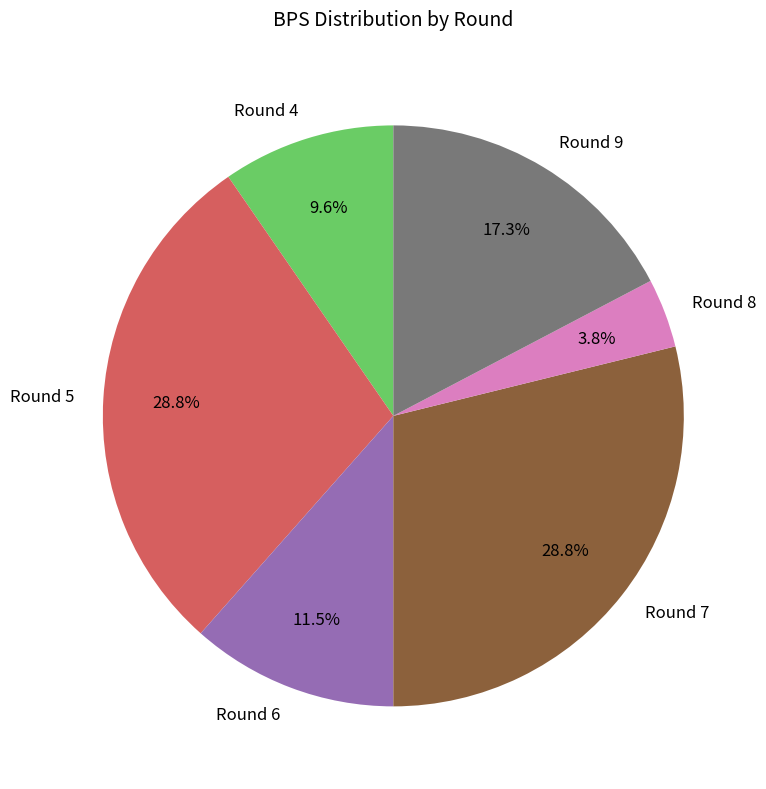

Does Round 9 represent more than half of the total?

No